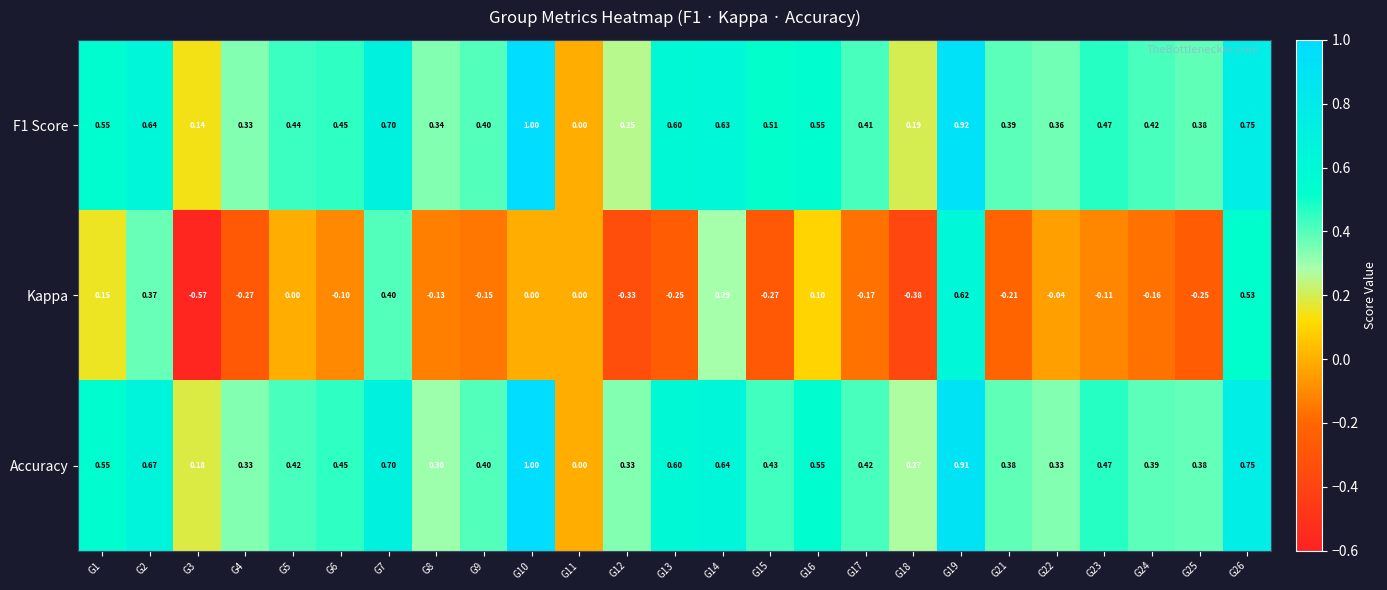

Is the value of F1 Score at G10 greater than the value of Accuracy at G4?

Yes